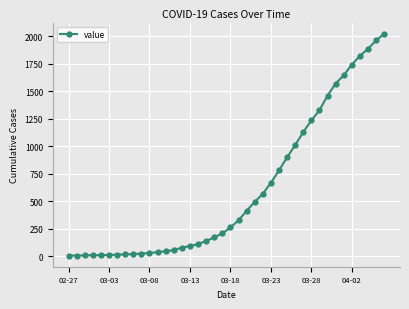

What is the average value?

609